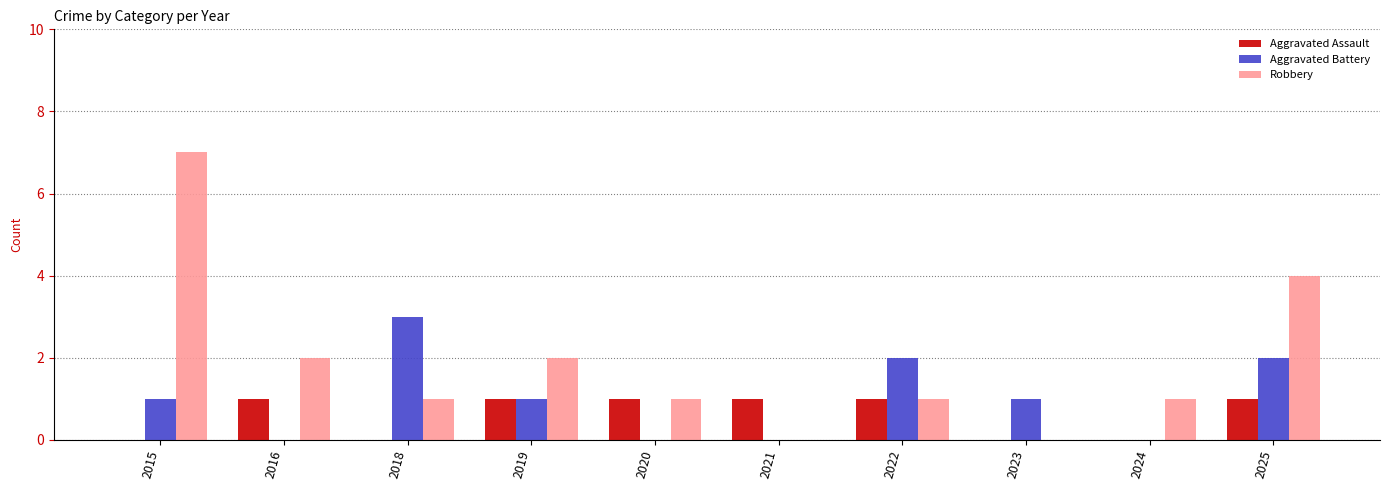

Which series has the largest total across all categories?

Robbery